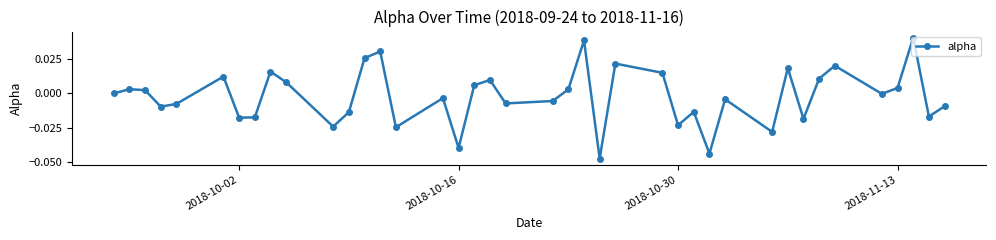

How many lines are shown in the chart?

1